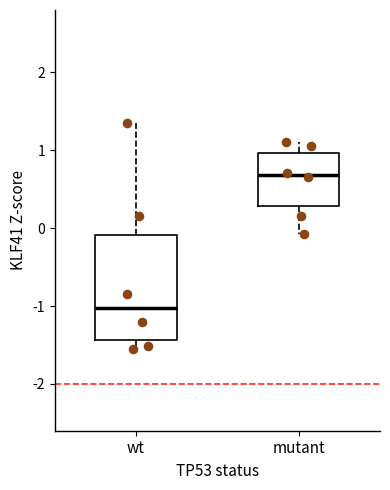

Comparing the boxes themselves (not the whiskers), which one is the tallest?

wt